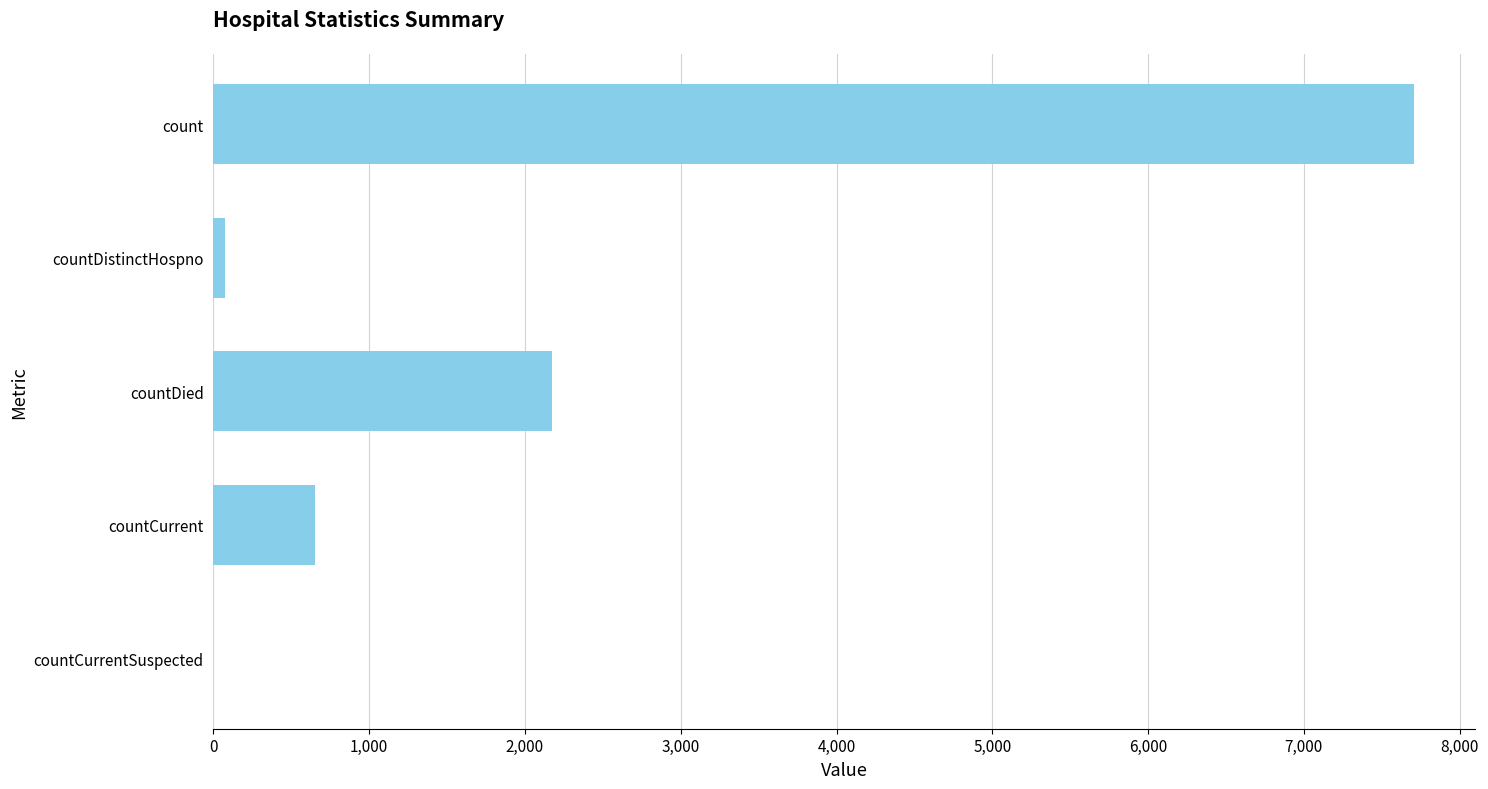

Is it true that the value at countDied is 2175?

True